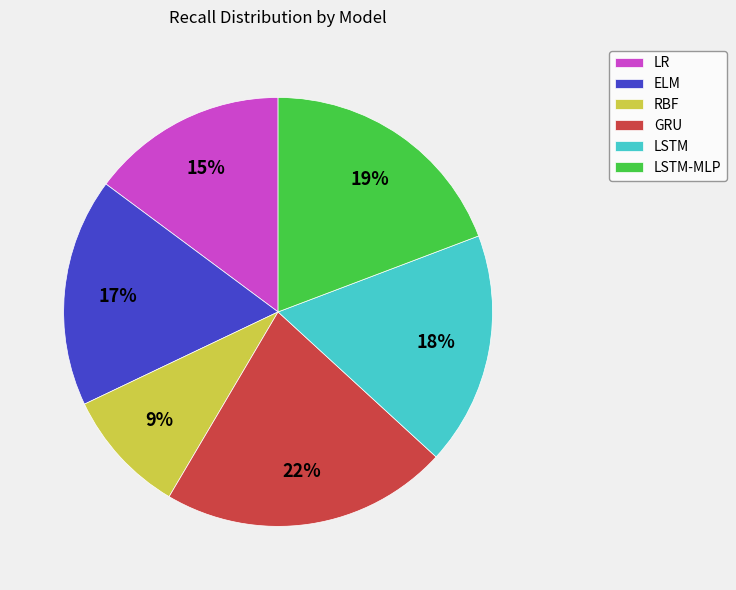

To the nearest percent, what is the average slice percentage?

17%